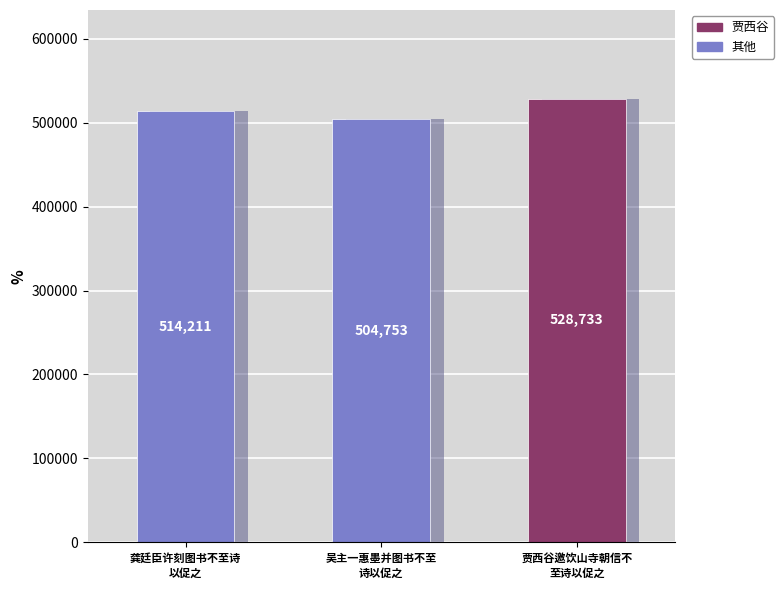

Which label corresponds to the smallest value in the chart?

吴主一惠墨并图书不至诗以促之